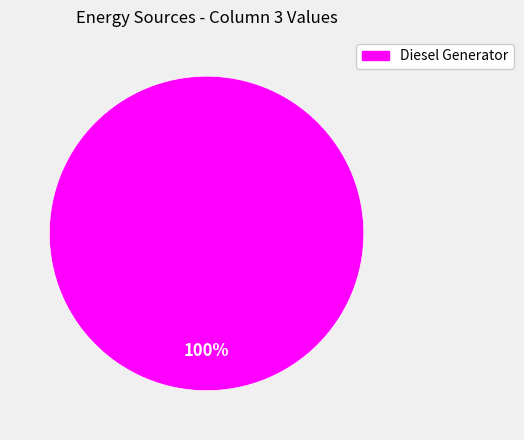

Is there any slice that represents more than half of the pie?

Yes